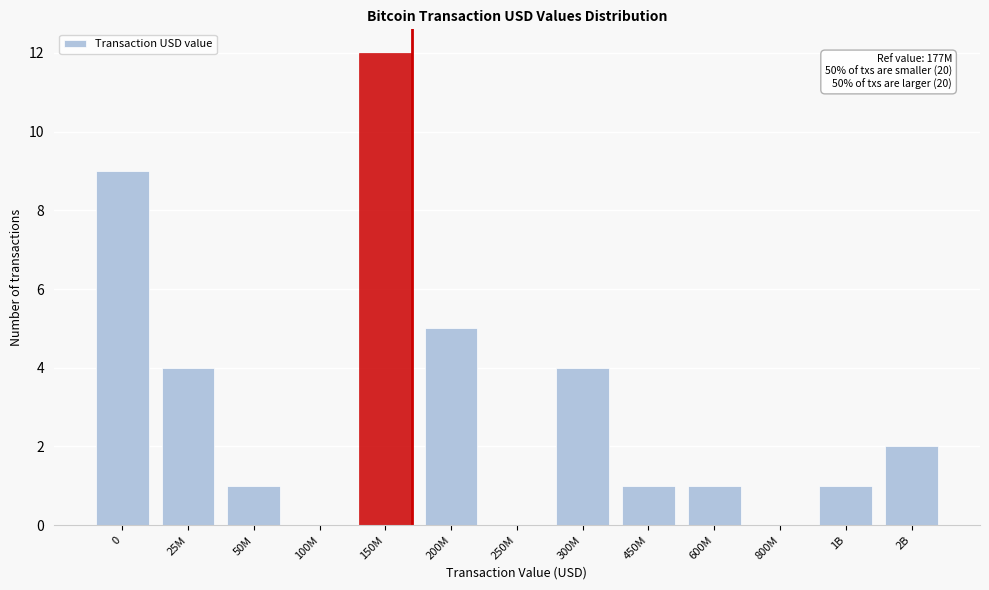

Reading left to right, extract all data points from this chart.

0=9	25M=4	50M=1	100M=0	150M=12	200M=5	250M=0	300M=4	450M=1	600M=1	800M=0	1B=1	2B=2